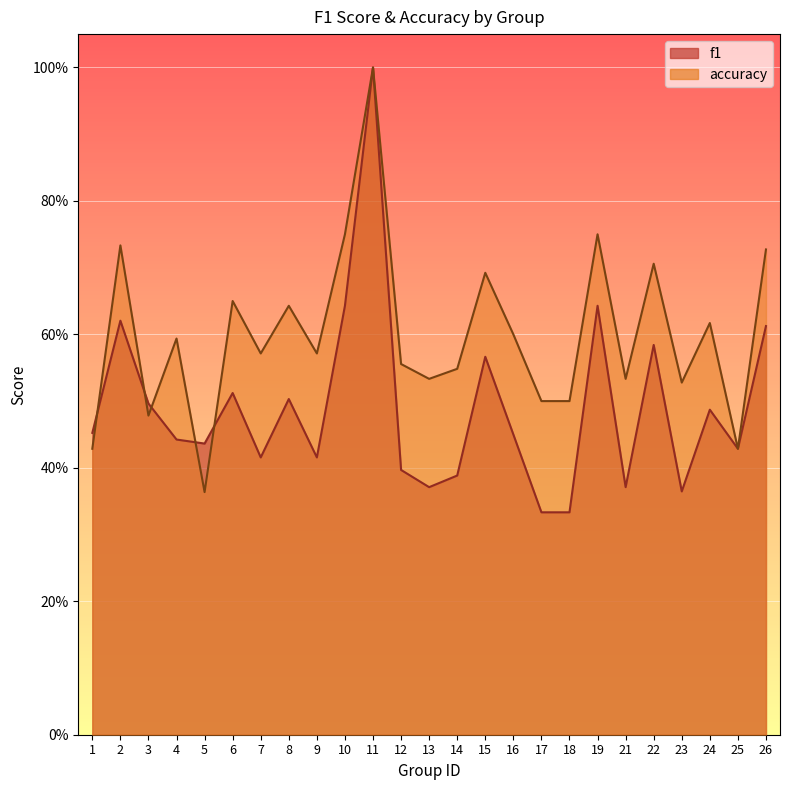

Reading left to right, extract all data points from this chart.

f1: 1=0.5	2=0.6	3=0.5	4=0.4	5=0.4	6=0.5	7=0.4	8=0.5	9=0.4	10=0.6	11=1.0	12=0.4	13=0.4	14=0.4	15=0.6	16=0.5	17=0.3	18=0.3	19=0.6	21=0.4	22=0.6	23=0.4	24=0.5	25=0.4	26=0.6
accuracy: 1=0.4	2=0.7	3=0.5	4=0.6	5=0.4	6=0.7	7=0.6	8=0.6	9=0.6	10=0.8	11=1.0	12=0.6	13=0.5	14=0.5	15=0.7	16=0.6	17=0.5	18=0.5	19=0.8	21=0.5	22=0.7	23=0.5	24=0.6	25=0.4	26=0.7